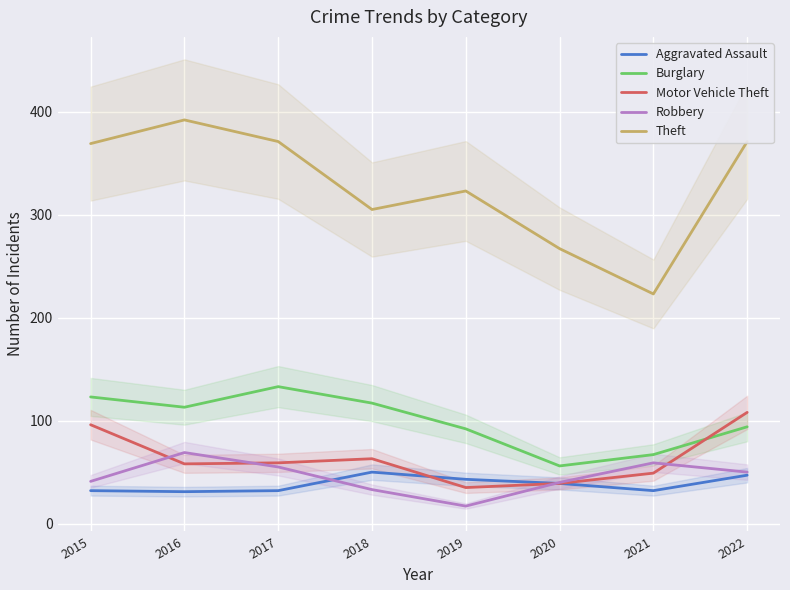

What is the value of the Aggravated Assault point at the 1st from the left?

32